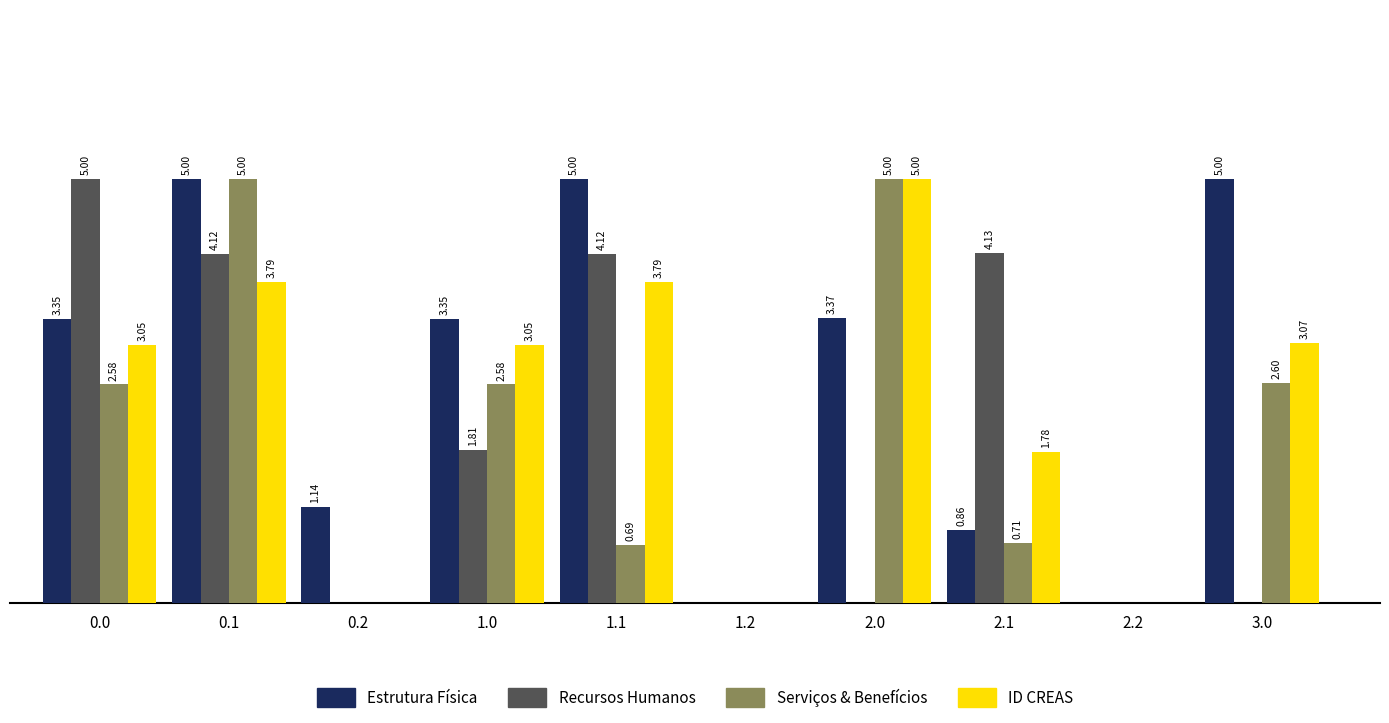

Between 1.1 and 2.1, which series saw the biggest shift?

Estrutura Física